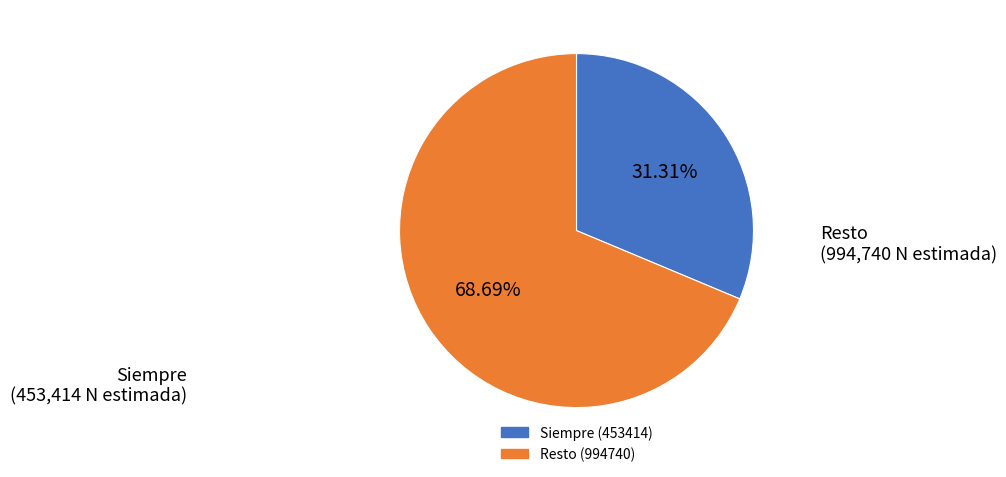

Is there any slice that represents more than half of the pie?

Yes